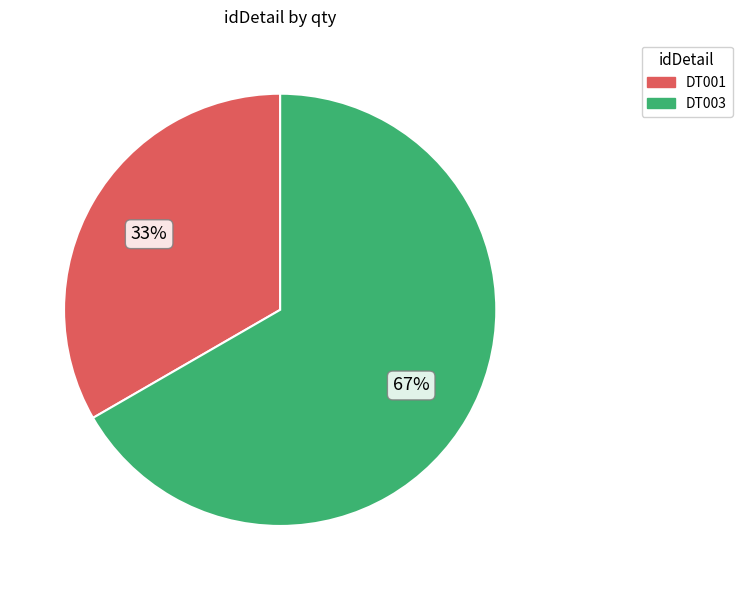

Is it true that DT003 is 67% of the pie?

True